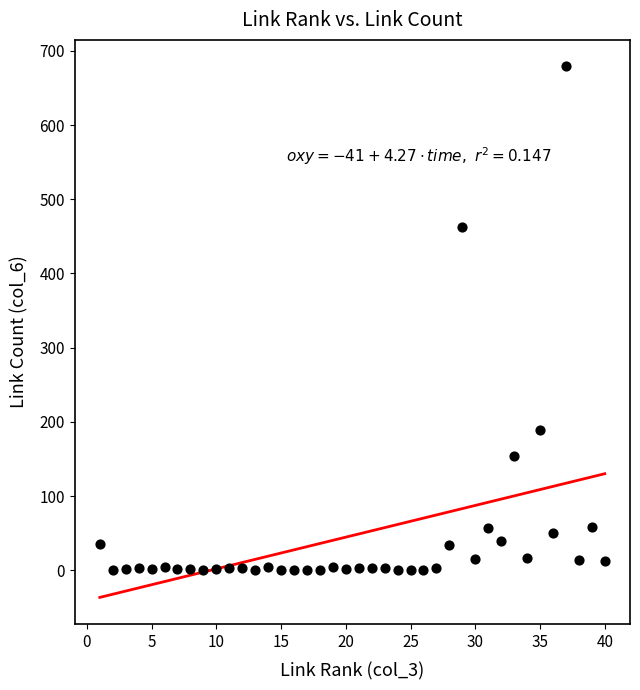

What is the range of X values (max minus min)?

39